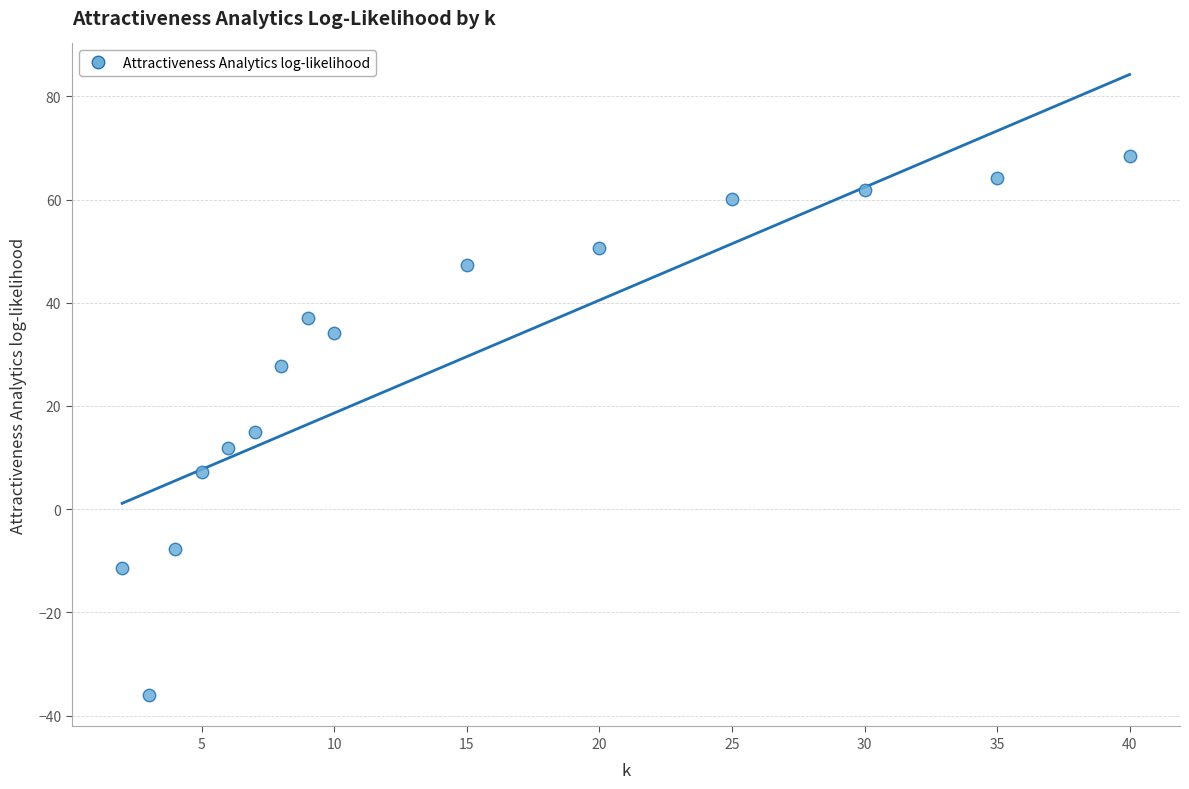

What is the range of X values (max minus min)?

38.0